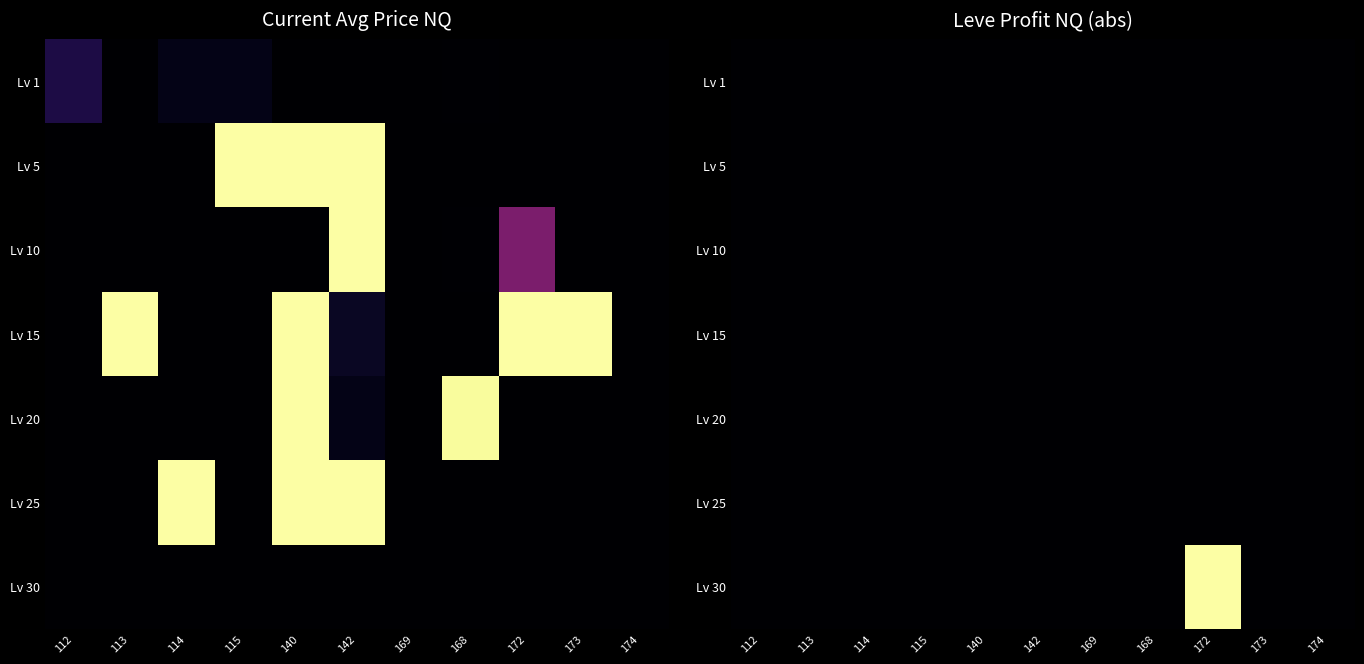

How many positive values does the Lv 15 series have?

5